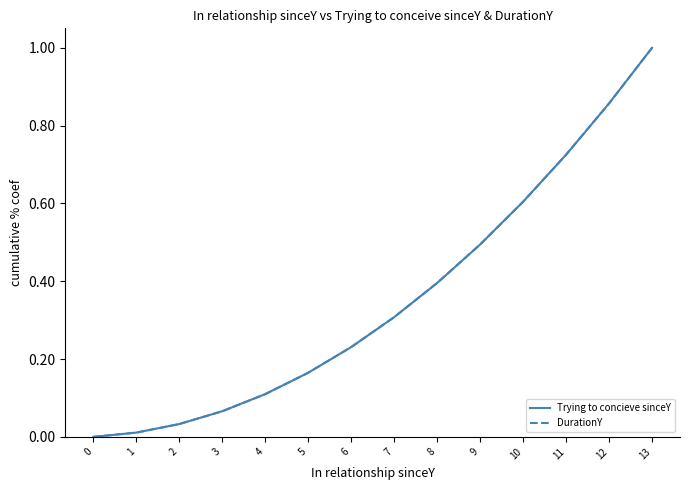

True or false: DurationY and Trying to concieve sinceY cross at least once.

False